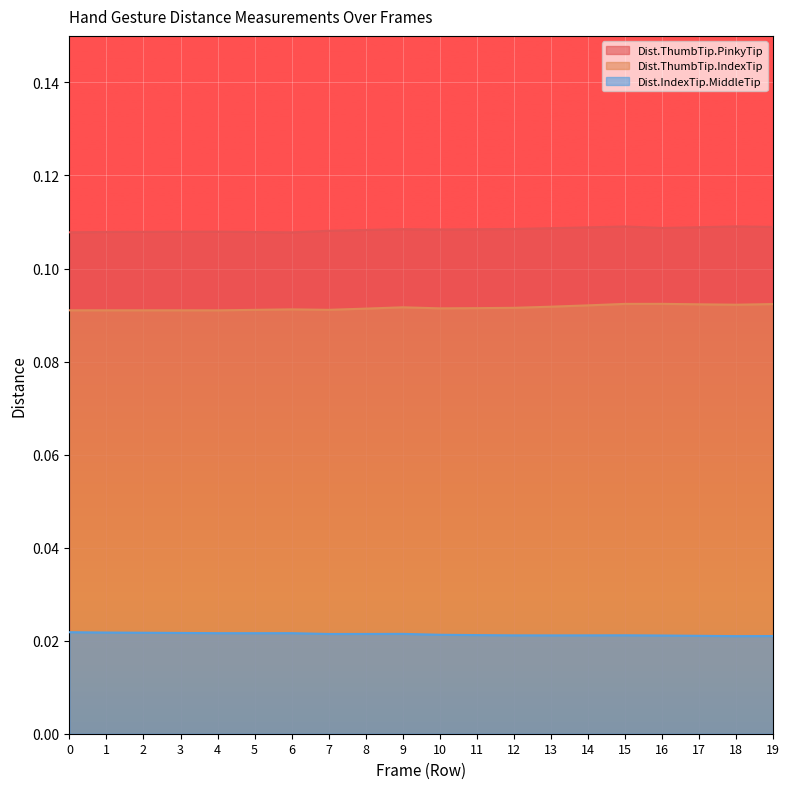

Which label corresponds to the smallest value in the chart?

18